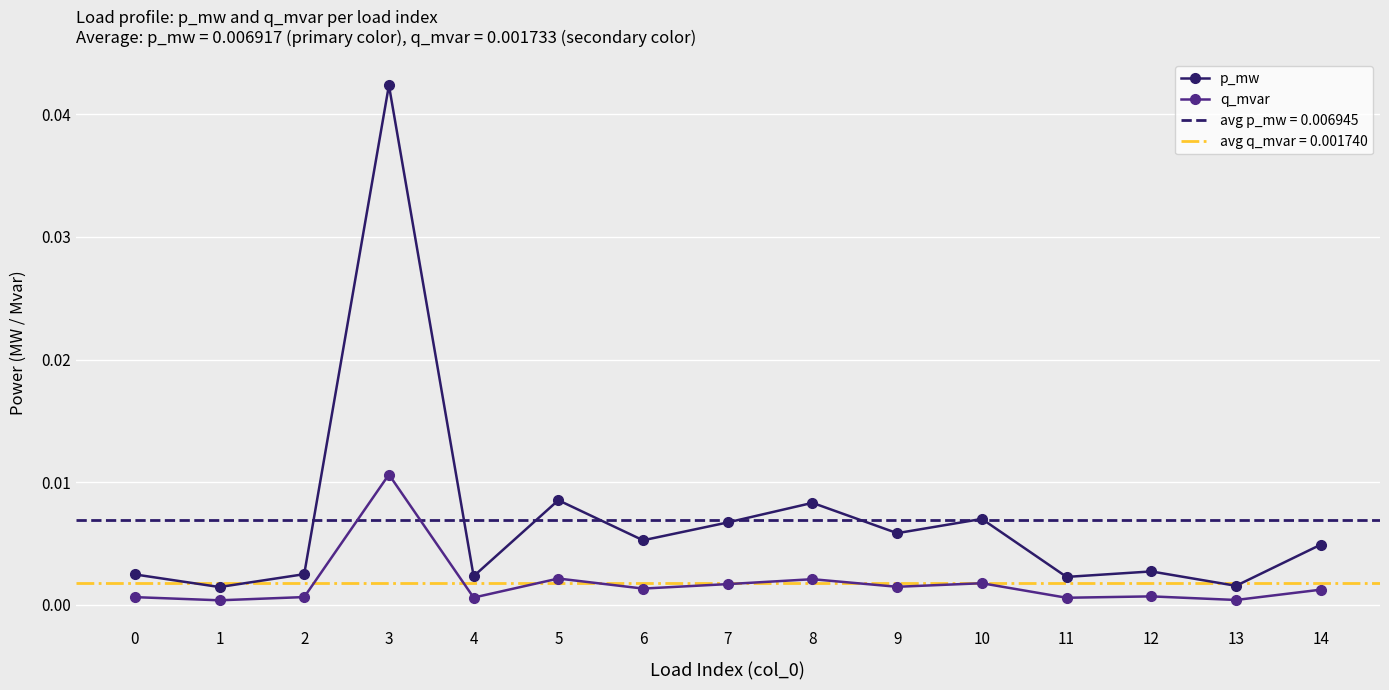

At which category does p_mw reach its first local valley?

1